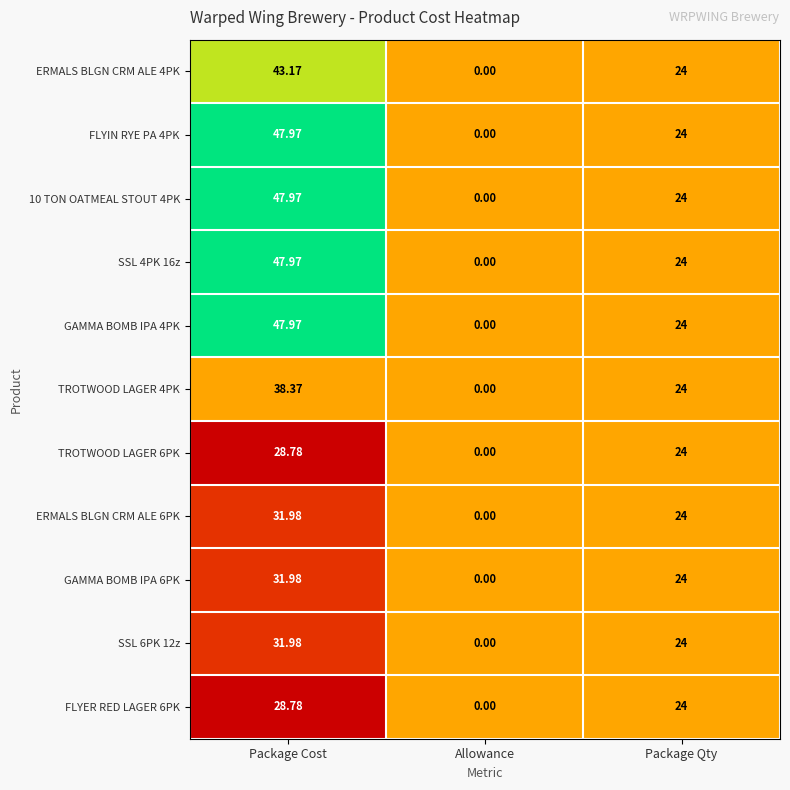

At which label does TROTWOOD LAGER 6PK reach its minimum?

Allowance